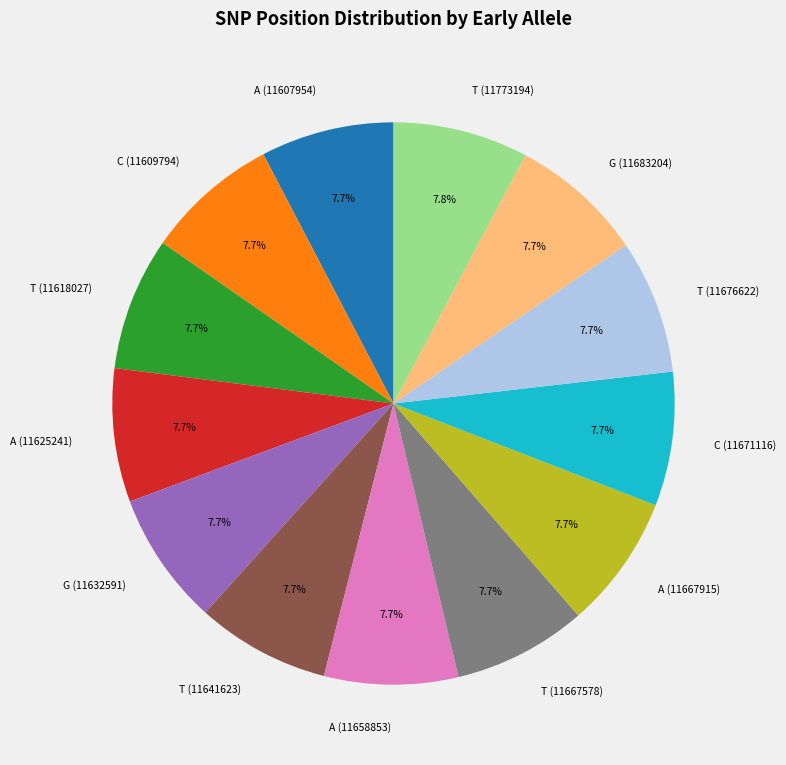

Is there any slice that represents more than half of the pie?

No